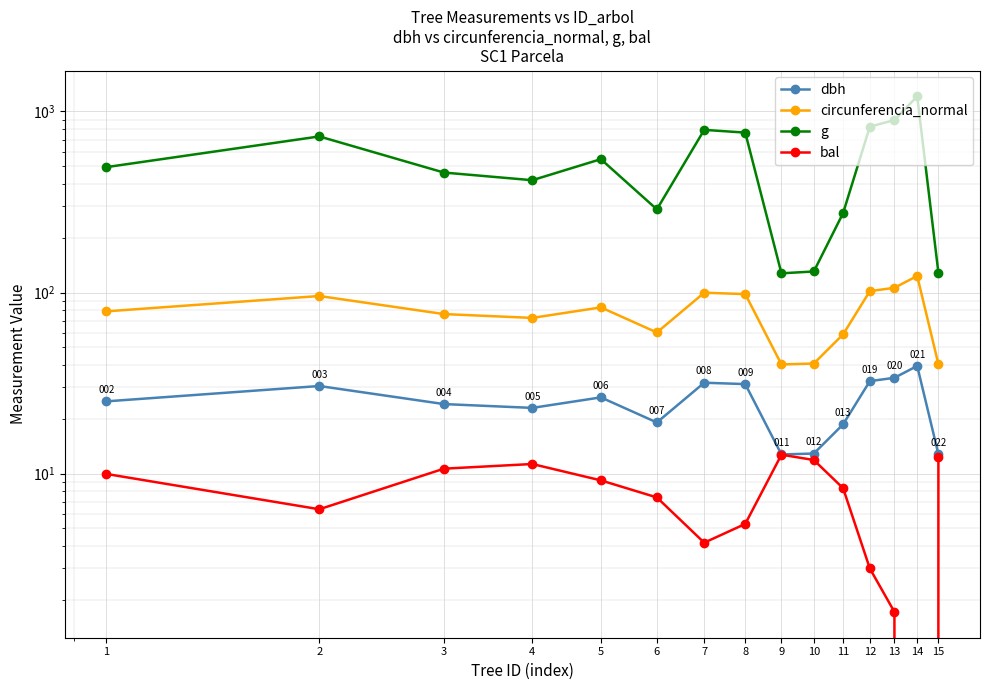

How many lines are shown in the chart?

4